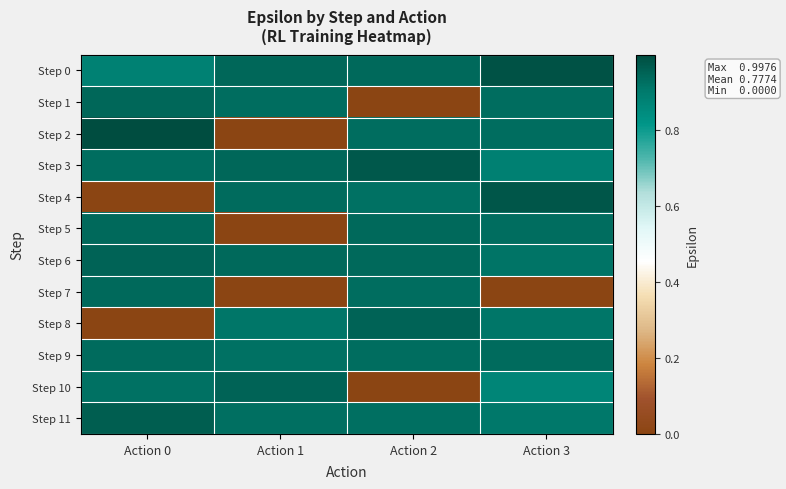

Rank the series at Action 0 from highest to lowest value.

Step 2, Step 11, Step 6, Step 1, Step 5, Step 7, Step 9, Step 3, Step 10, Step 0, Step 4, Step 8